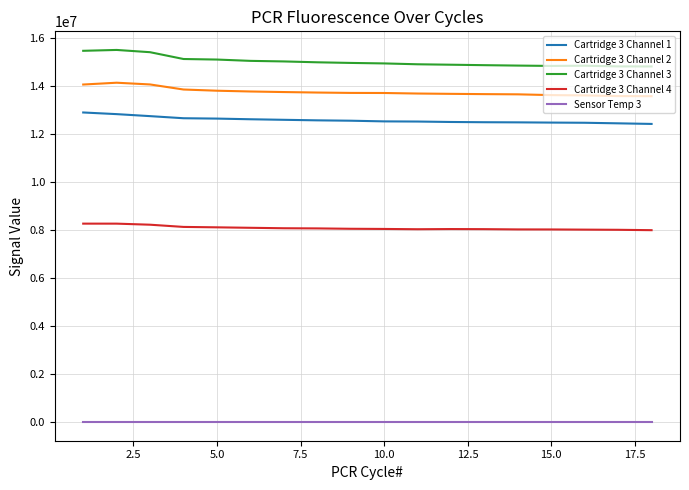

What is the smallest value displayed?

30.0